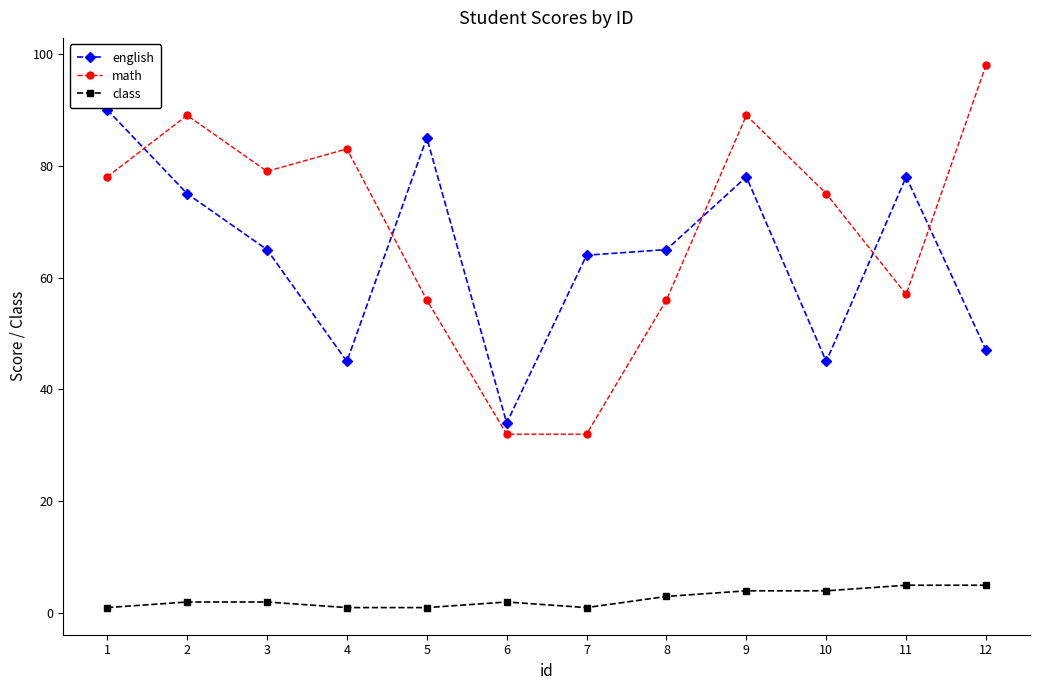

Rank the series at 10 from lowest to highest value.

class, english, math